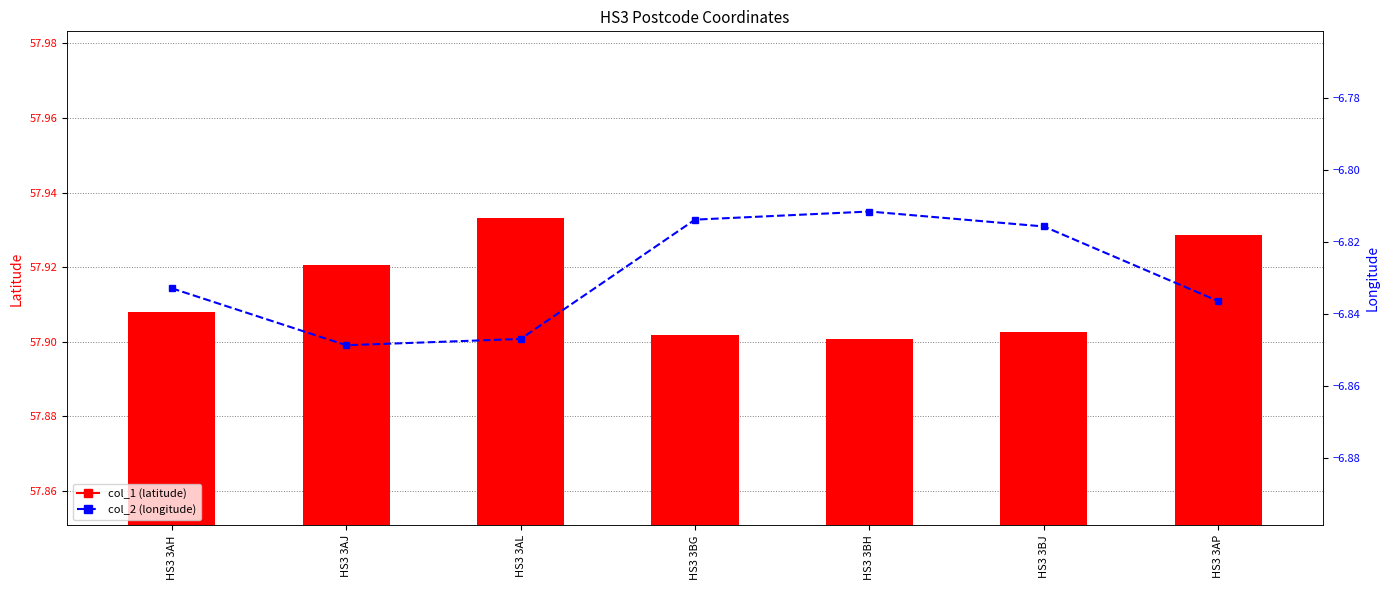

What are all the series names shown in the legend?

col_1, col_2